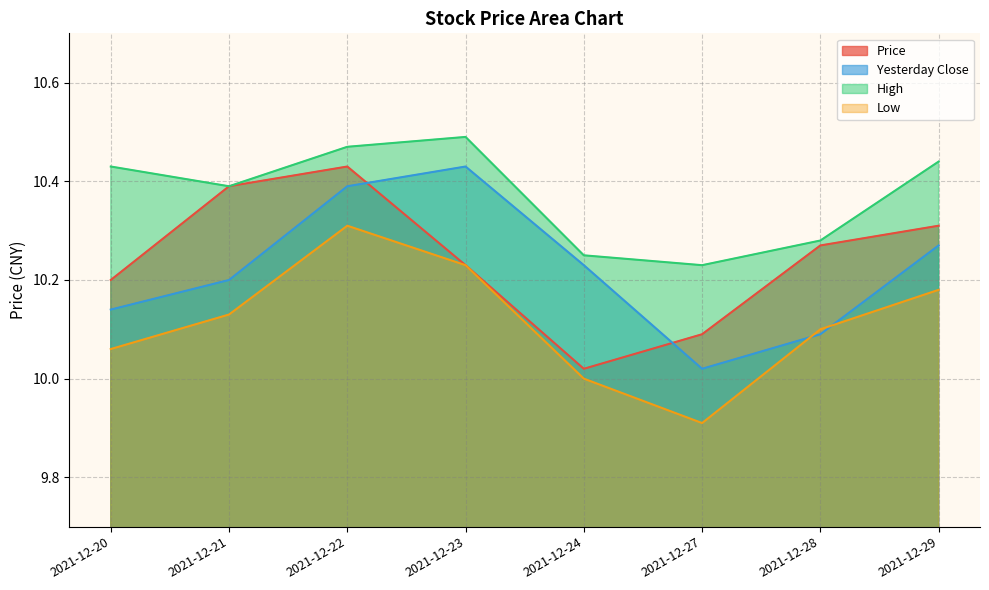

Count the number of categories in the chart.

8